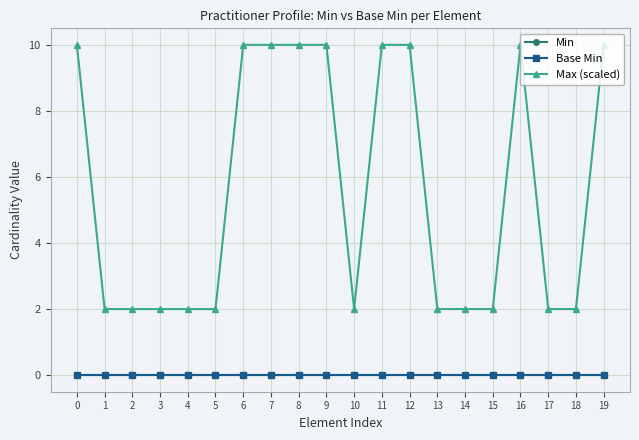

Does the chart have visible grid lines?

Yes